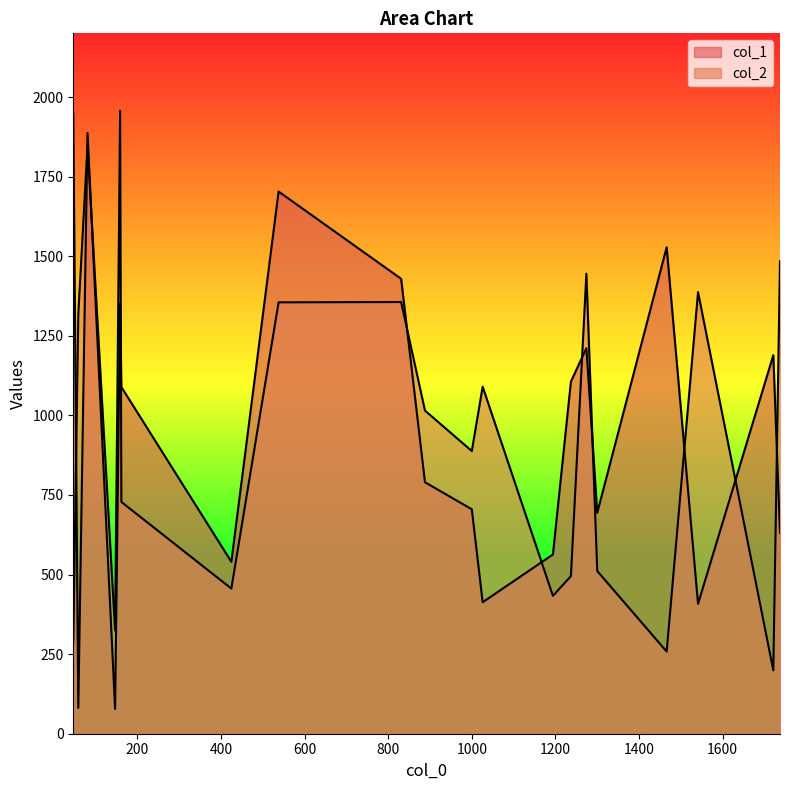

What is the average value of the col_2 series?

942